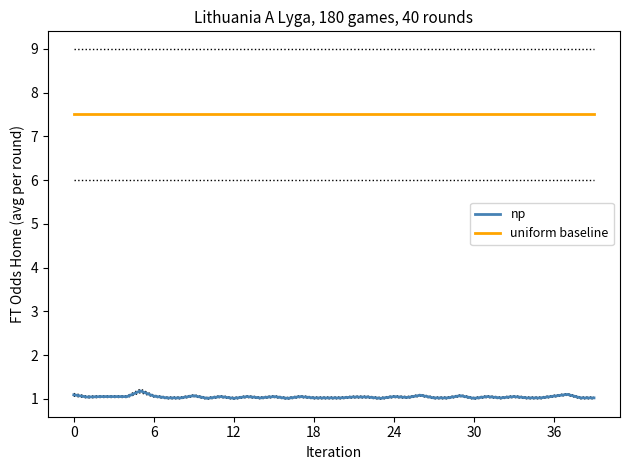

Between 34 and 37, which series saw the biggest shift?

np